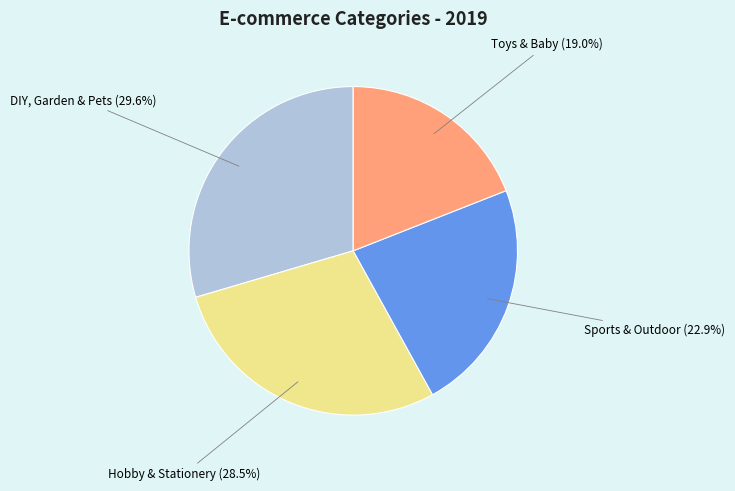

What percentage do Hobby & Stationery and Toys & Baby together represent?

47.5%